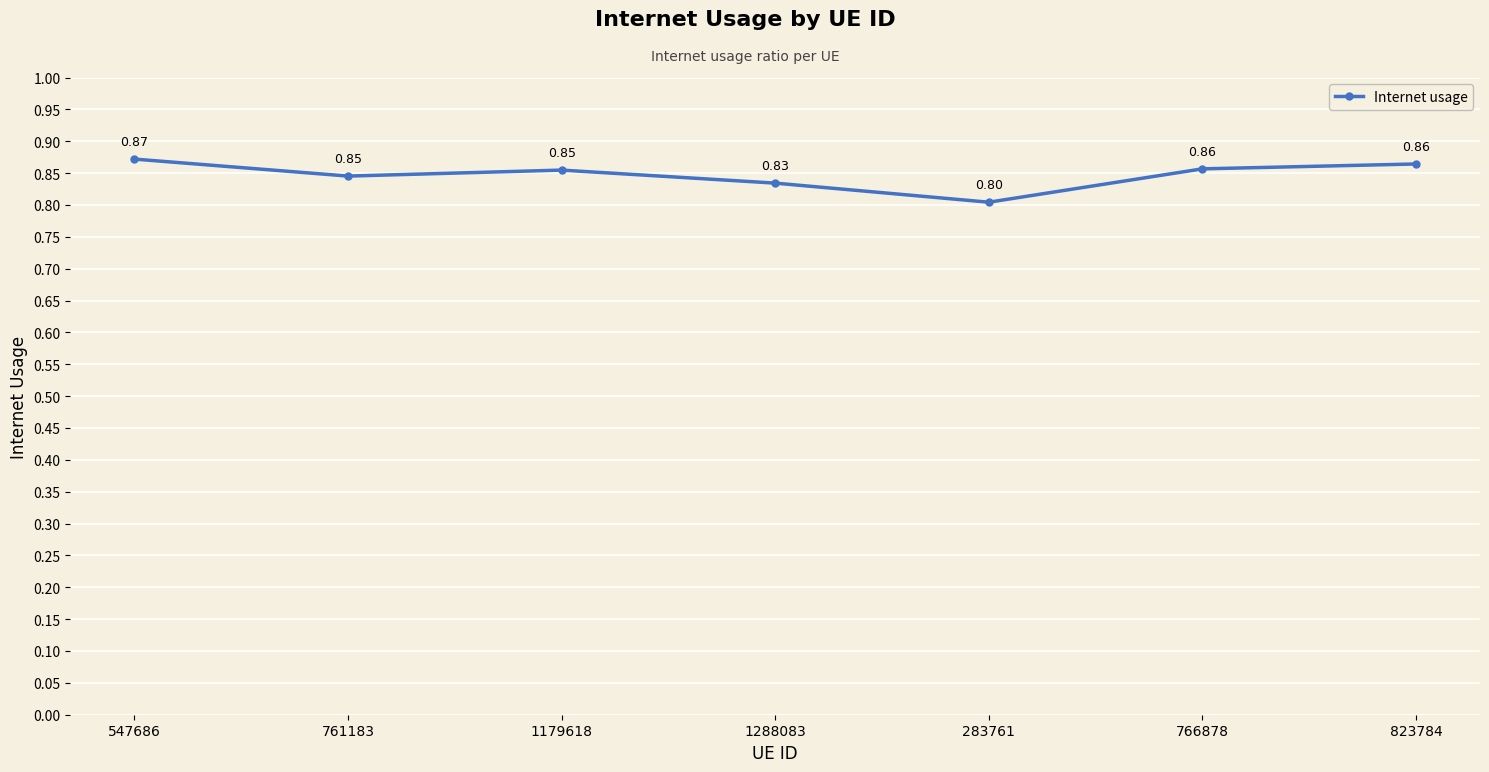

Where is the first local maximum?

1179618